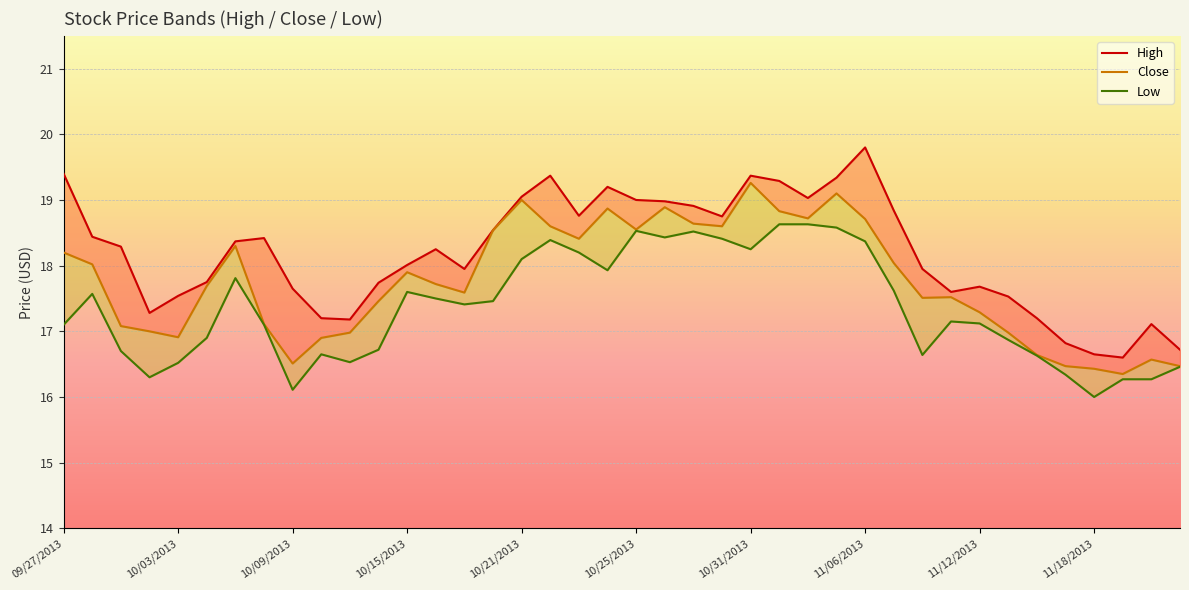

Read the High value at 13.

18.2